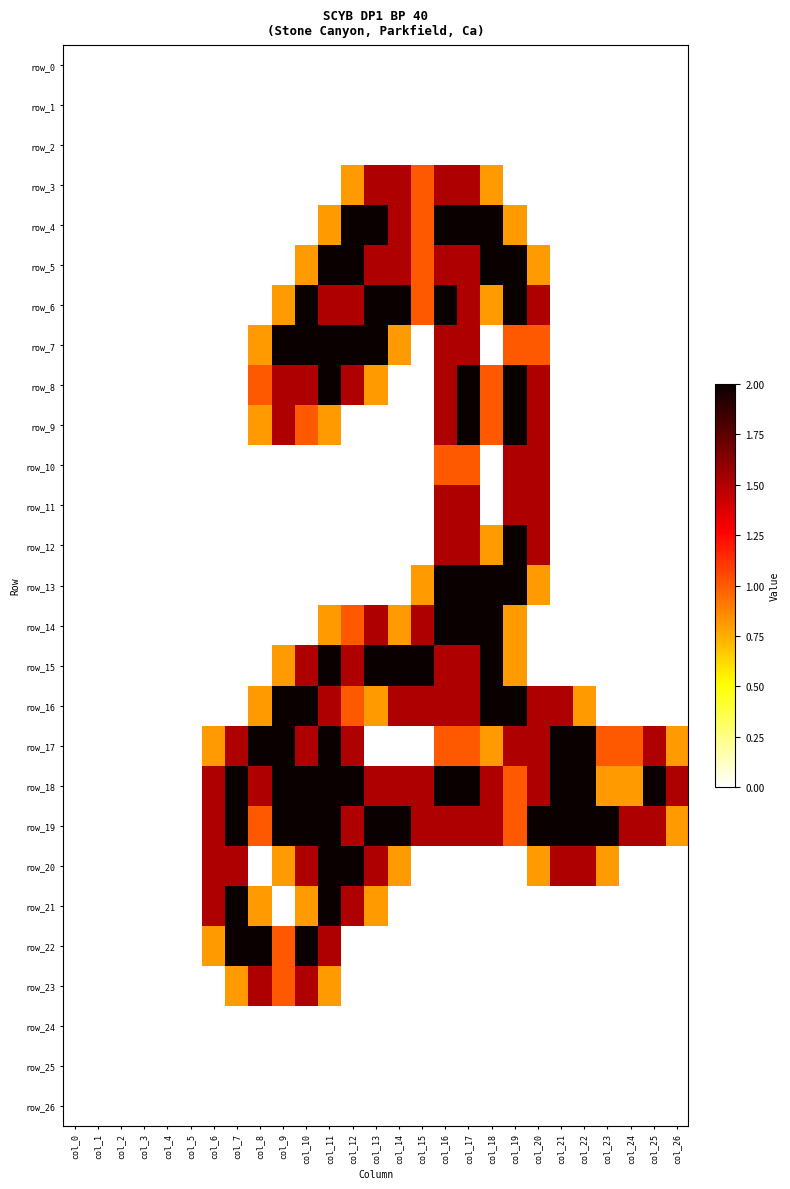

Is the value of row_18 at col_24 greater than the value of row_3 at col_19?

Yes